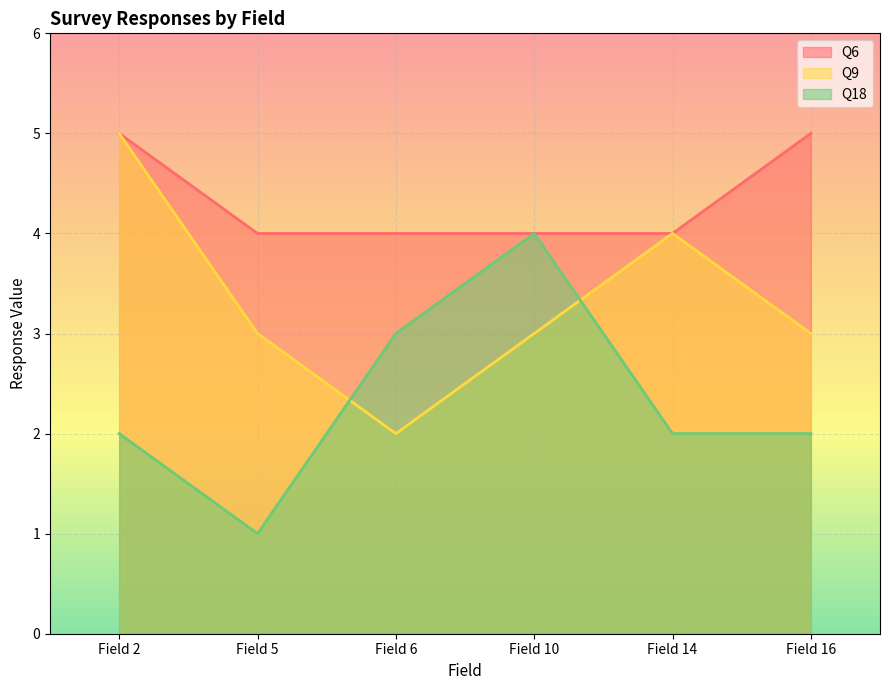

Reading right to left, what are all the values shown in this chart?

Q6: Field 16=5	Field 14=4	Field 10=4	Field 6=4	Field 5=4	Field 2=5
Q9: Field 16=3	Field 14=4	Field 10=3	Field 6=2	Field 5=3	Field 2=5
Q18: Field 16=2	Field 14=2	Field 10=4	Field 6=3	Field 5=1	Field 2=2